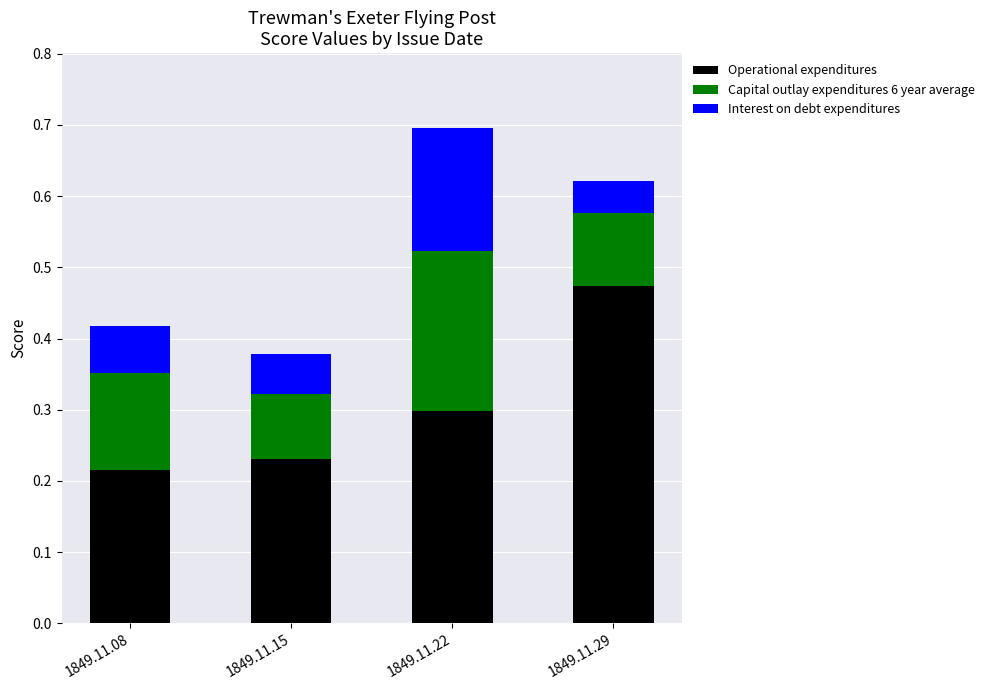

The Operational expenditures series shows 0.3 at 1849.11.08. True or false?

False